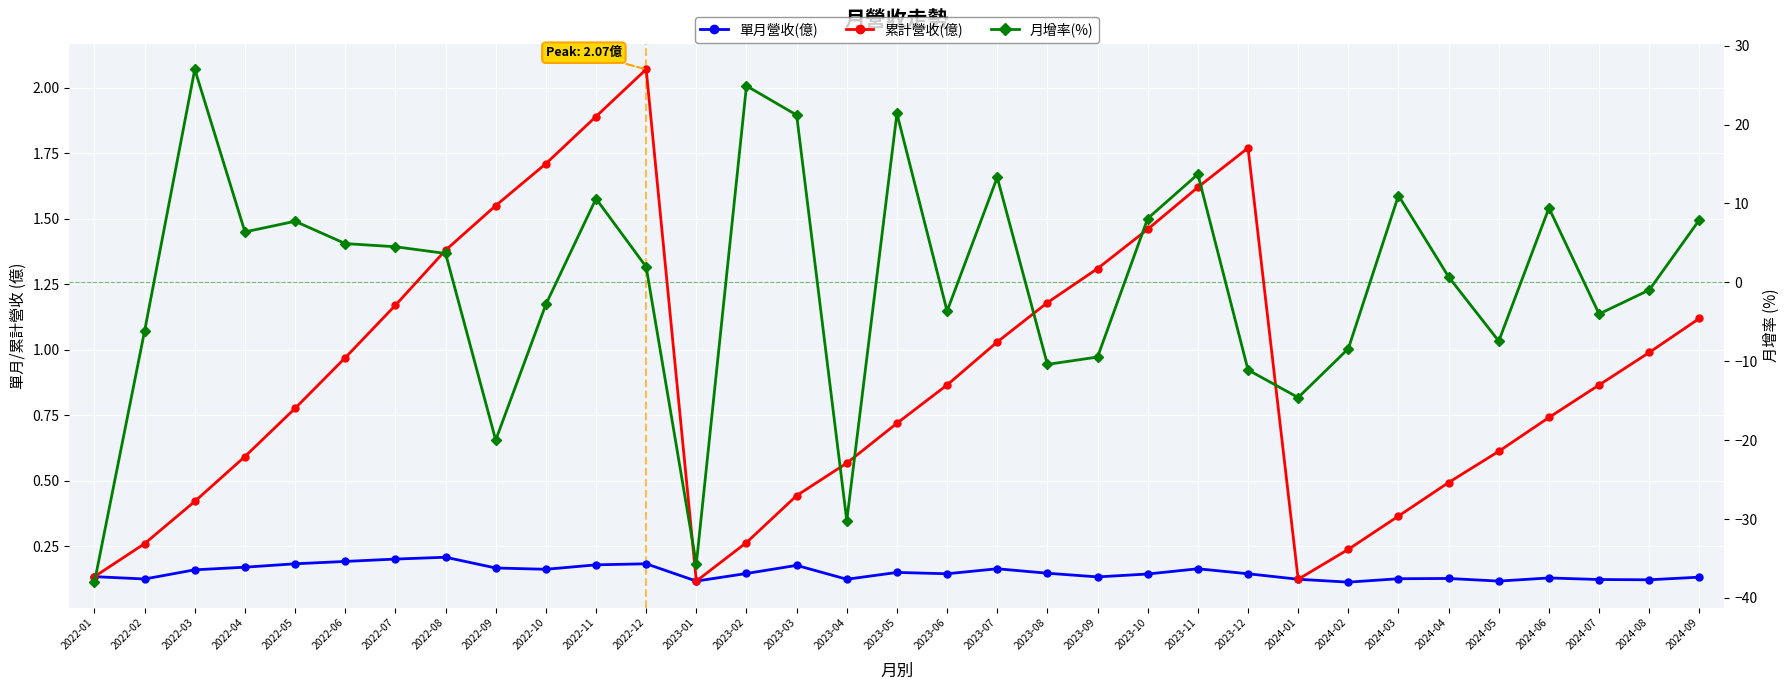

Which category has the lowest value across all series?

2022-01